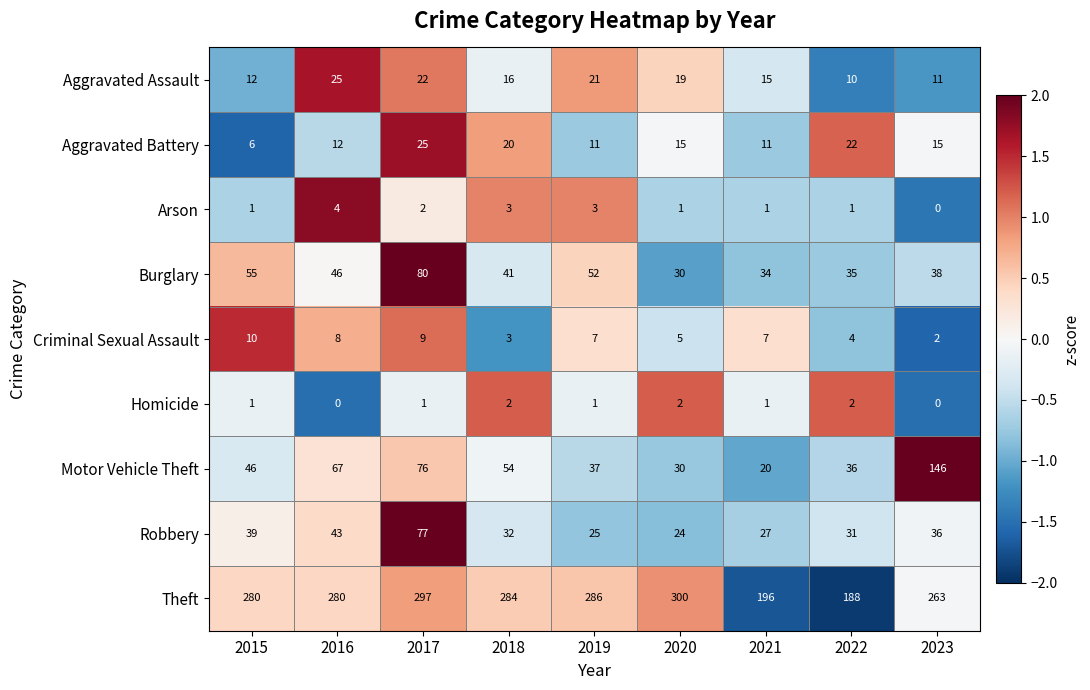

What is the total value across all series at 2016?

485